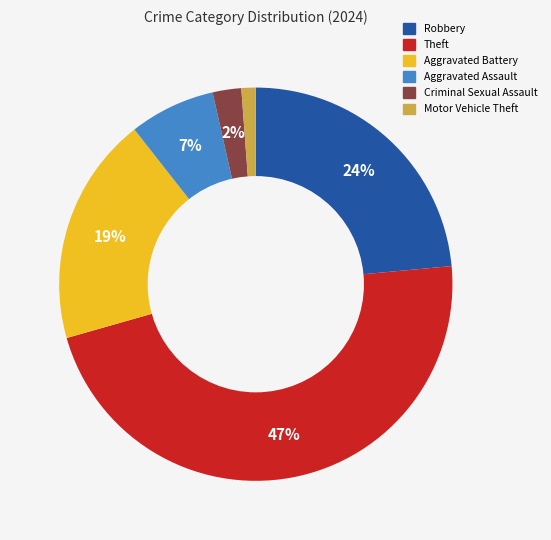

How many segments does this pie chart have?

6